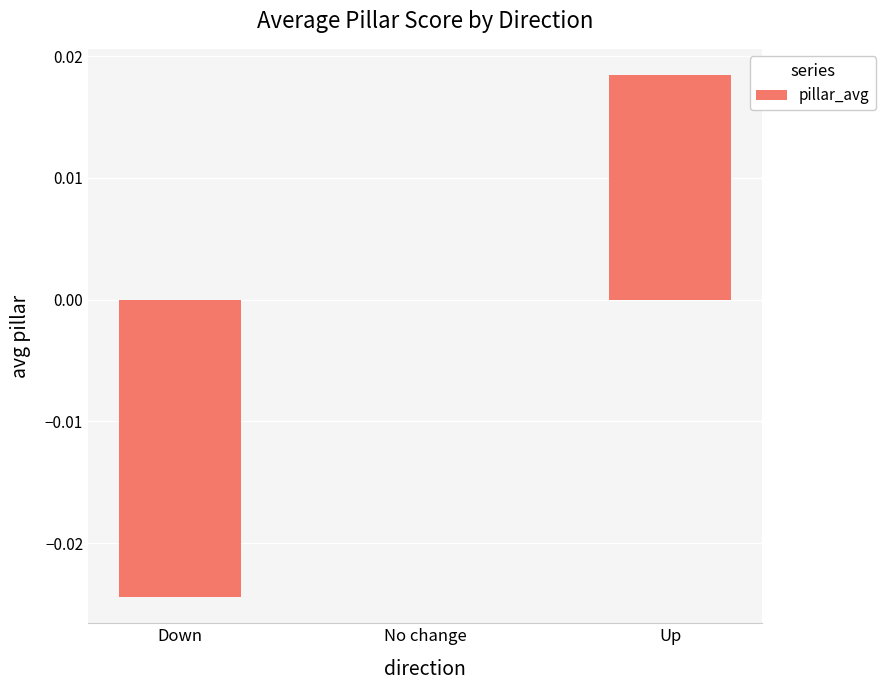

Between Up and No change, which is larger?

Up